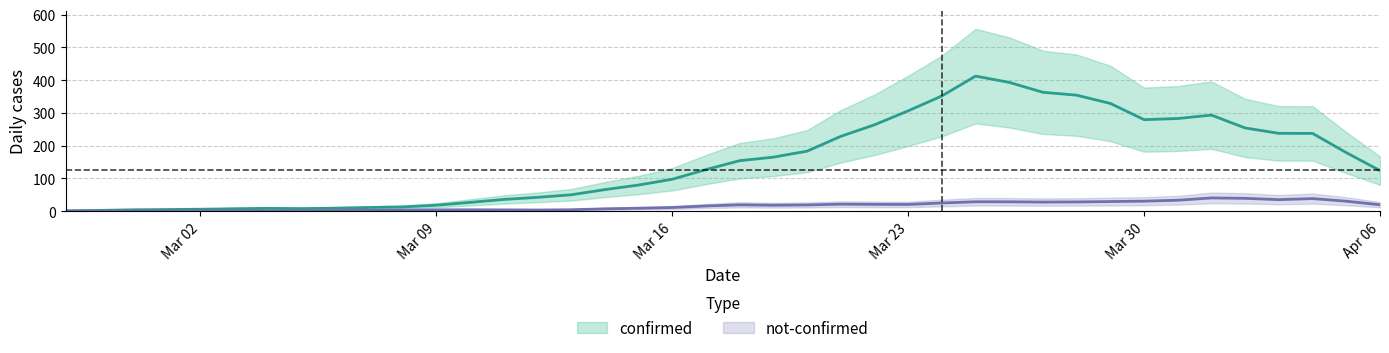

The not-confirmed series shows 13 at 2020-03-17. True or false?

True